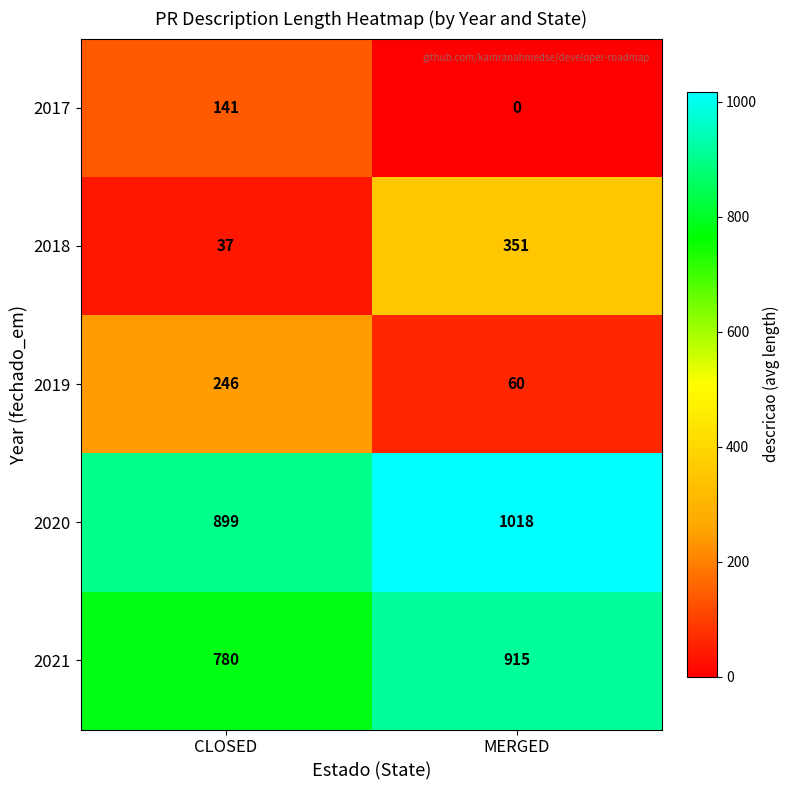

Which series changed the most between CLOSED and MERGED?

2018